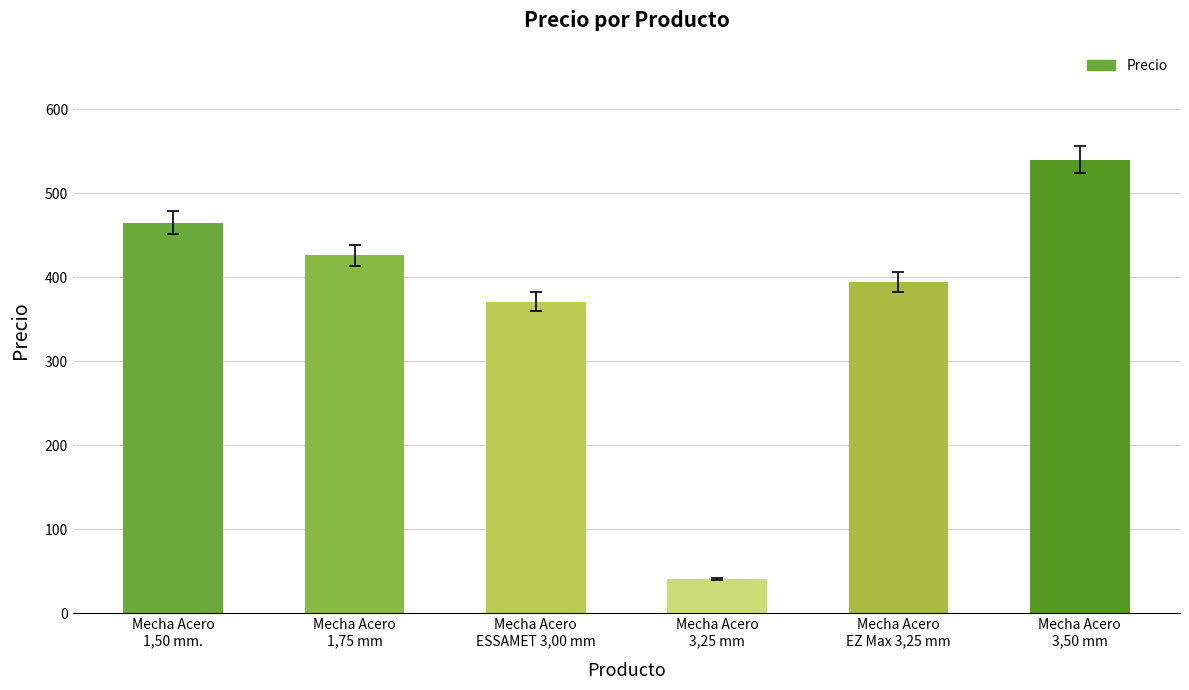

What is the minimum value shown in the chart?

41